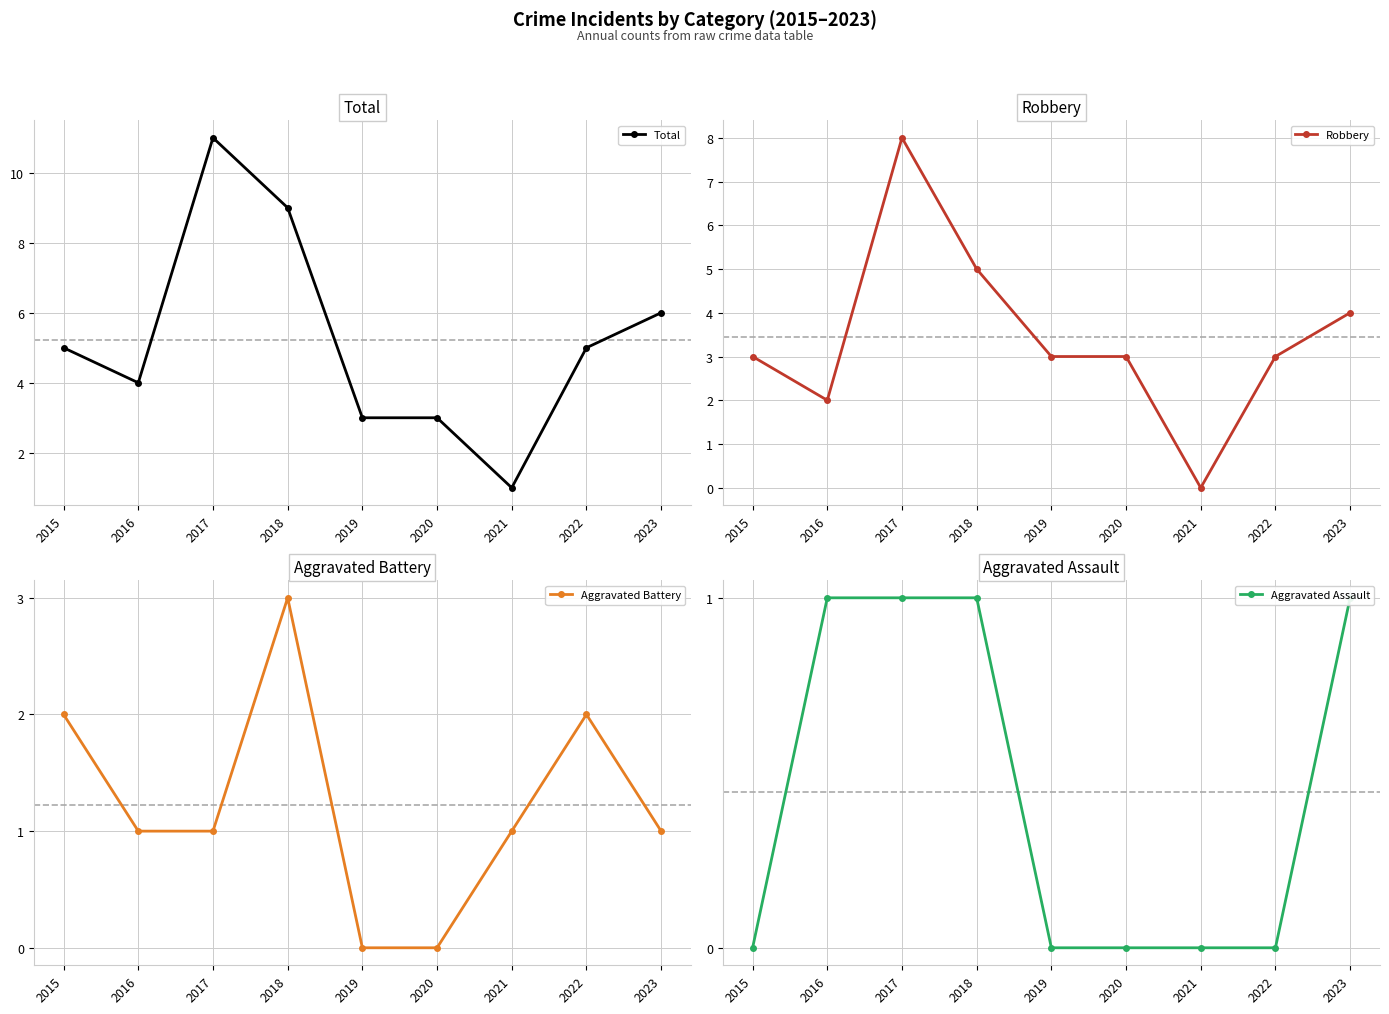

True or false: Total has a value of 9 at 2018.

True